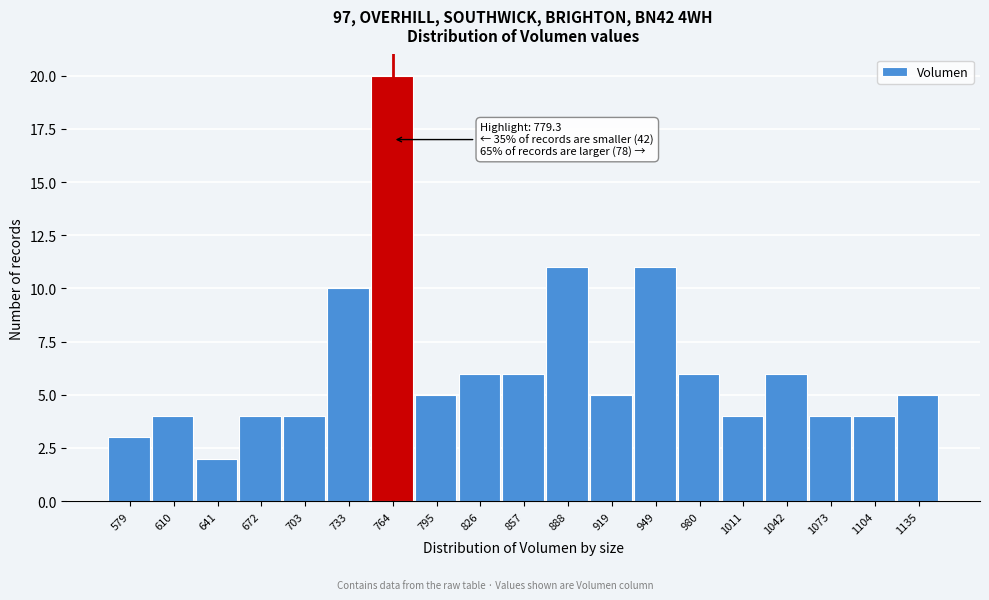

Reading left to right, transcribe all the data shown in this chart.

3	4	2	4	4	10	20	5	6	6	11	5	11	6	4	6	4	4	5